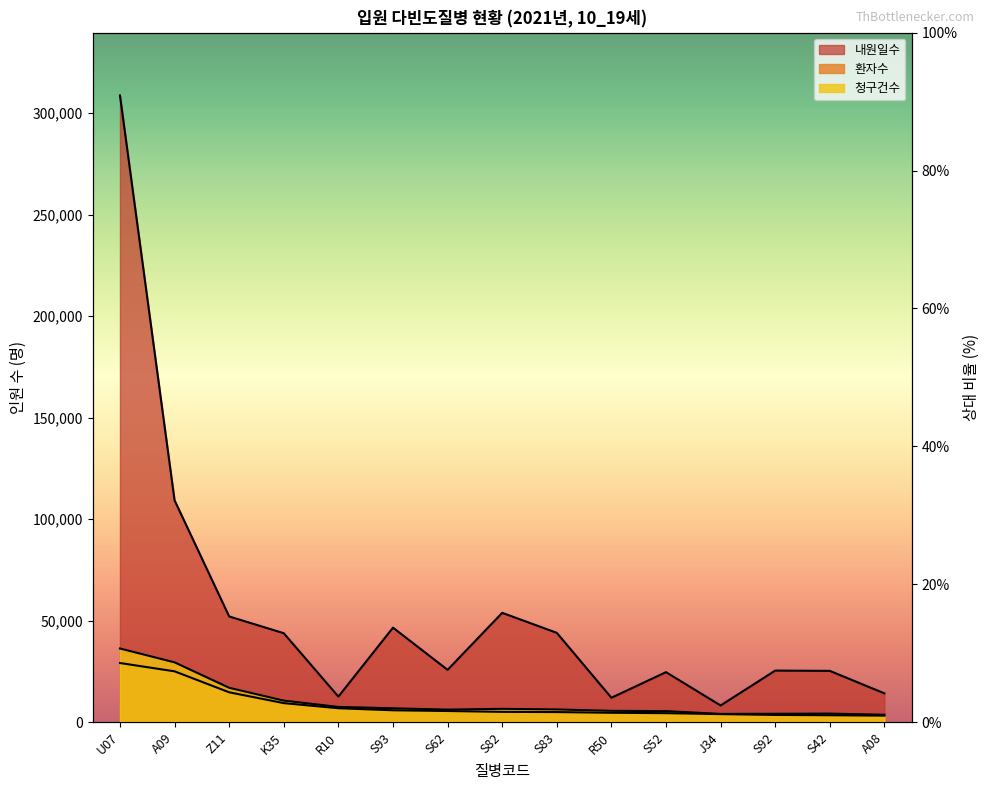

At how many categories does at least one series exceed 9091?

14